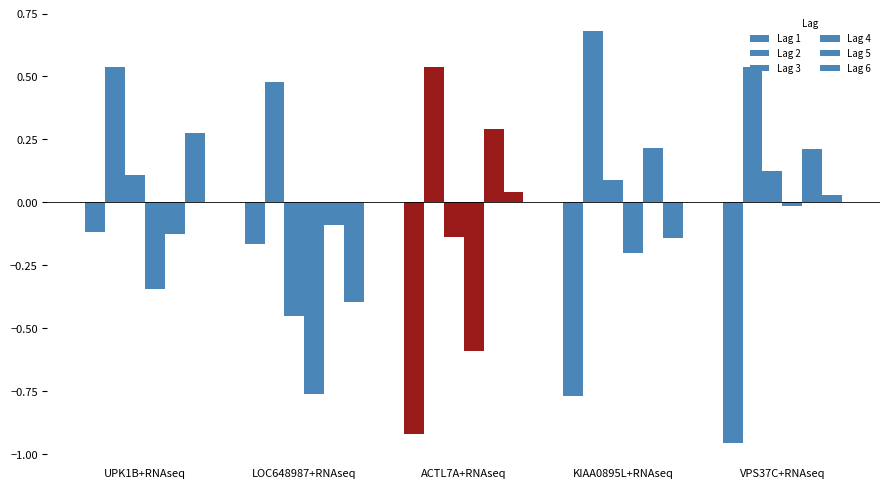

Reading left to right, transcribe all the data shown in this chart.

Lag 1: -0.1	-0.2	-0.9	-0.8	-1.0
Lag 2: 0.5	0.5	0.5	0.7	0.5
Lag 3: 0.1	-0.5	-0.1	0.1	0.1
Lag 4: -0.3	-0.8	-0.6	-0.2	-0.0
Lag 5: -0.1	-0.1	0.3	0.2	0.2
Lag 6: 0.3	-0.4	0.0	-0.1	0.0